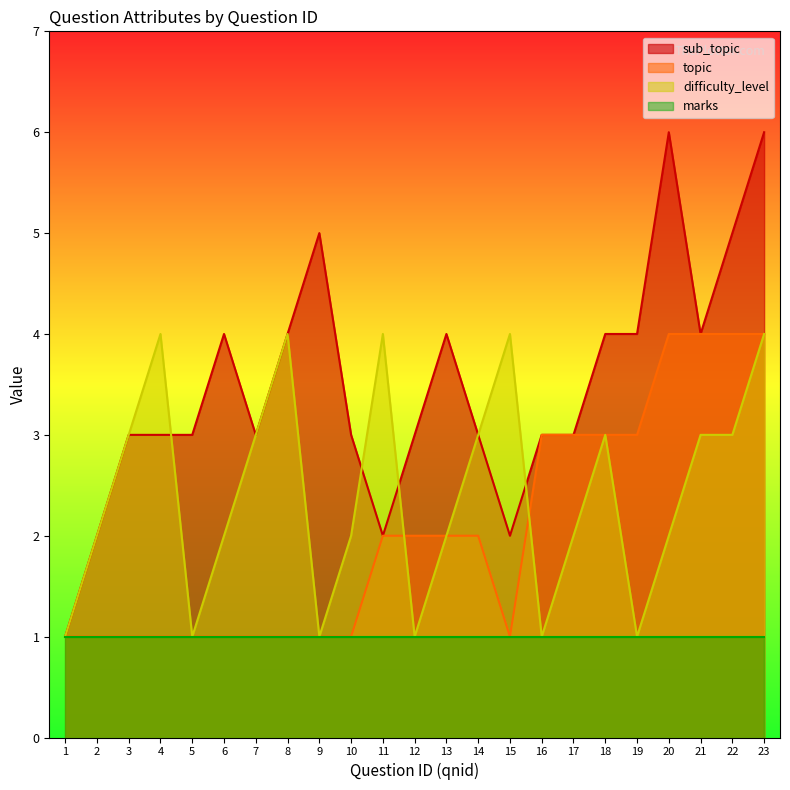

Rank the series by their average value, from highest to lowest.

sub_topic, difficulty_level, topic, marks